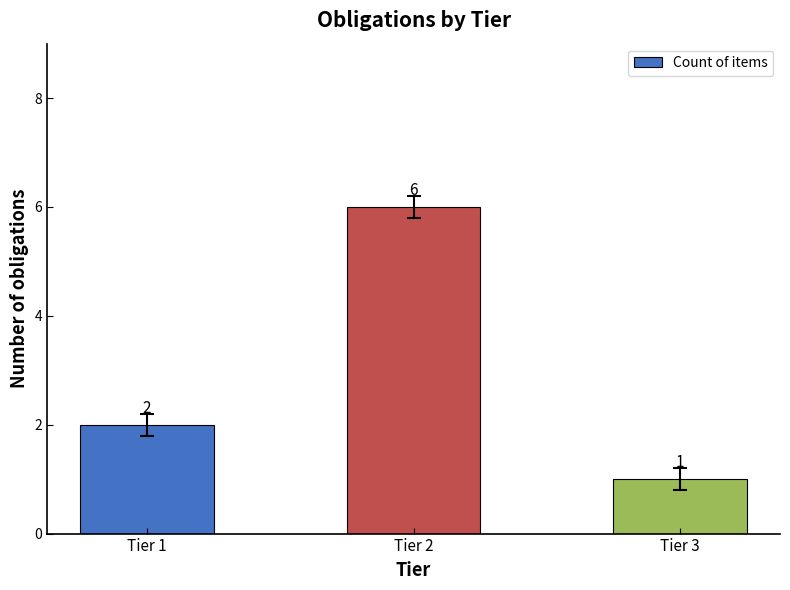

What is the change in value from Tier 2 to Tier 3?

-5